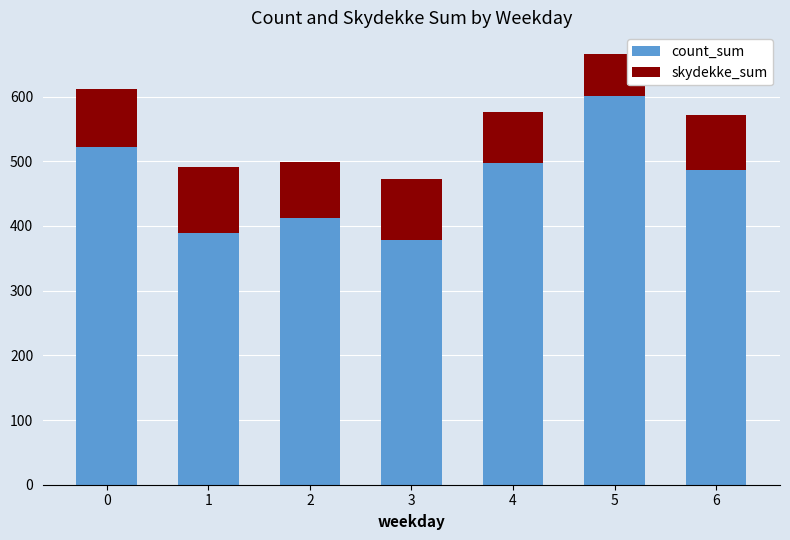

What is the sum of all count_sum values?

3287